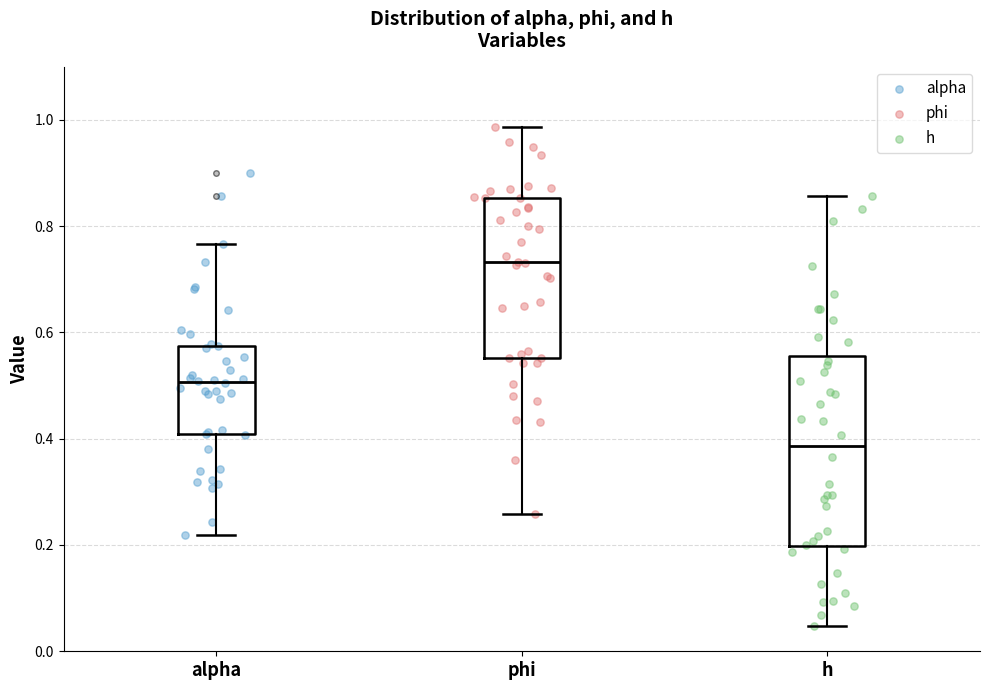

Reading left to right, transcribe this box plot: for each box, give where its median line is, the range the box spans, and where its two whiskers end, as read against the y-axis. The values are not printed on the chart, so give them approximately, as read against the axis.

alpha: median 0.50, box 0.40 to 0.58, whiskers 0.22 to 0.76
phi: median 0.74, box 0.56 to 0.86, whiskers 0.26 to 0.98
h: median 0.38, box 0.20 to 0.56, whiskers 0.04 to 0.86